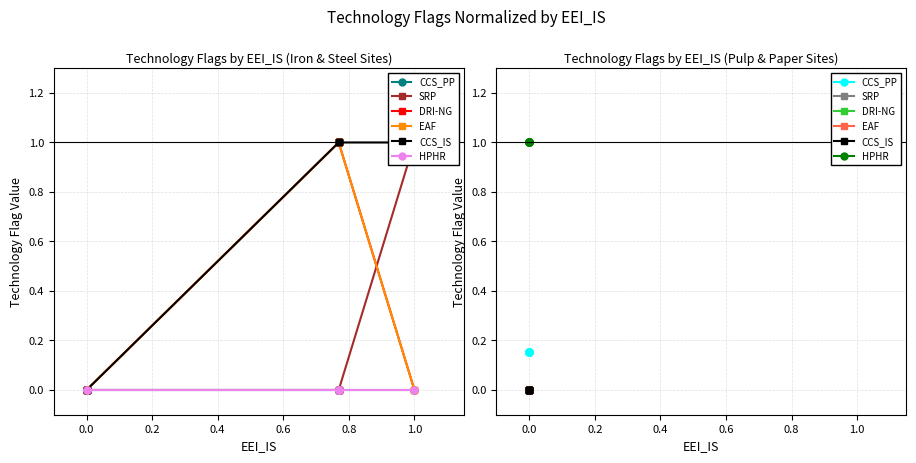

What position from the left is 0.0?

2